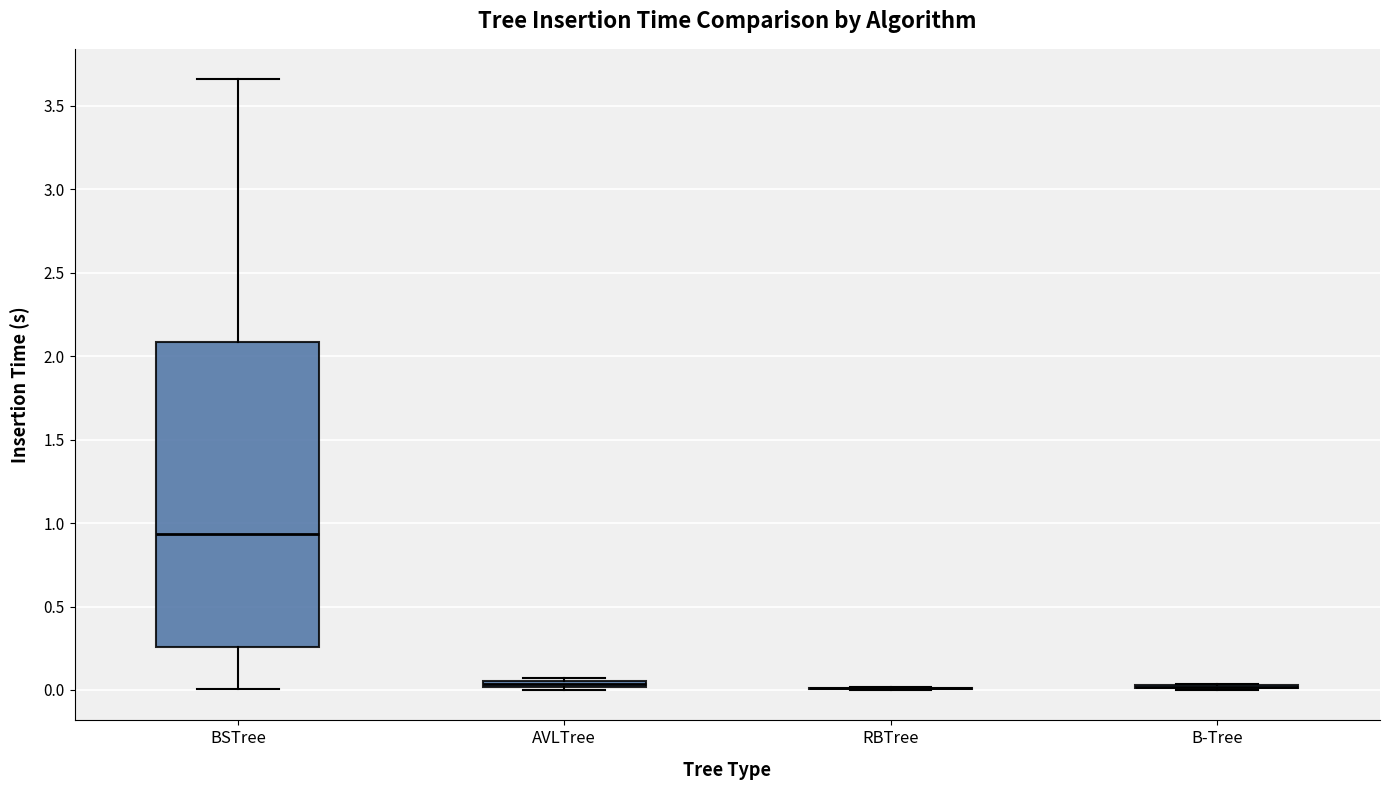

Comparing the boxes themselves (not the whiskers), which one is the tallest?

BSTree